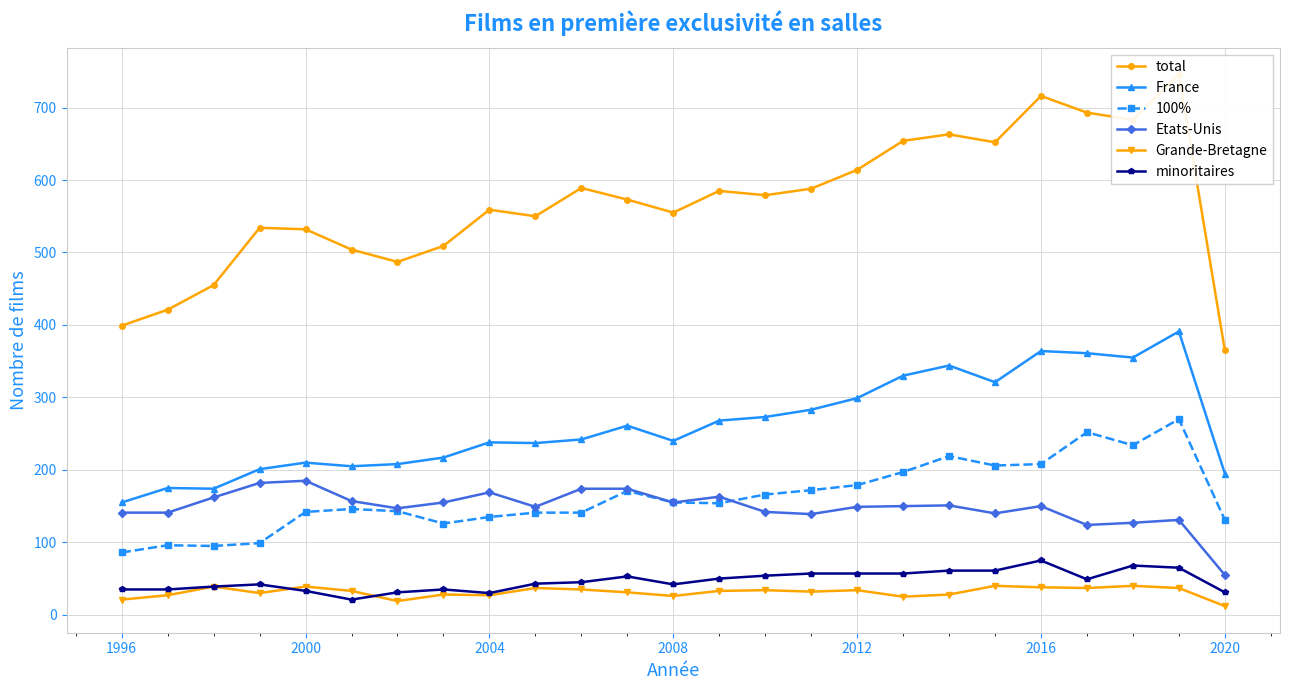

The Etats-Unis series shows 102 at 2016. True or false?

False